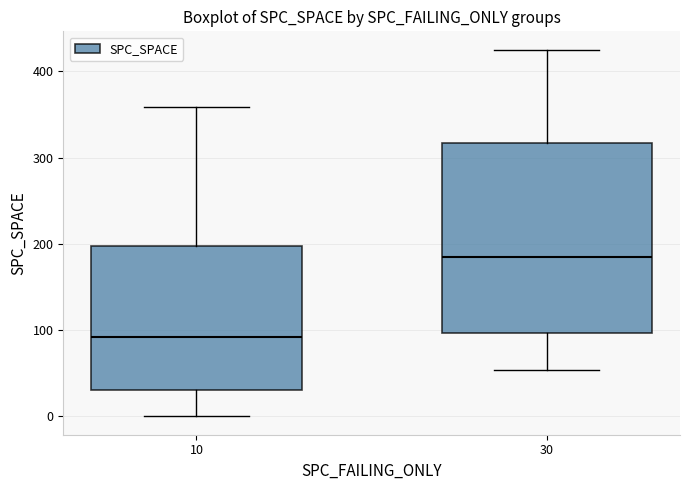

Where does the lower whisker of the box at x = 30 end on the y-axis? The values are not printed on the chart, so give them approximately, as read against the axis.

50